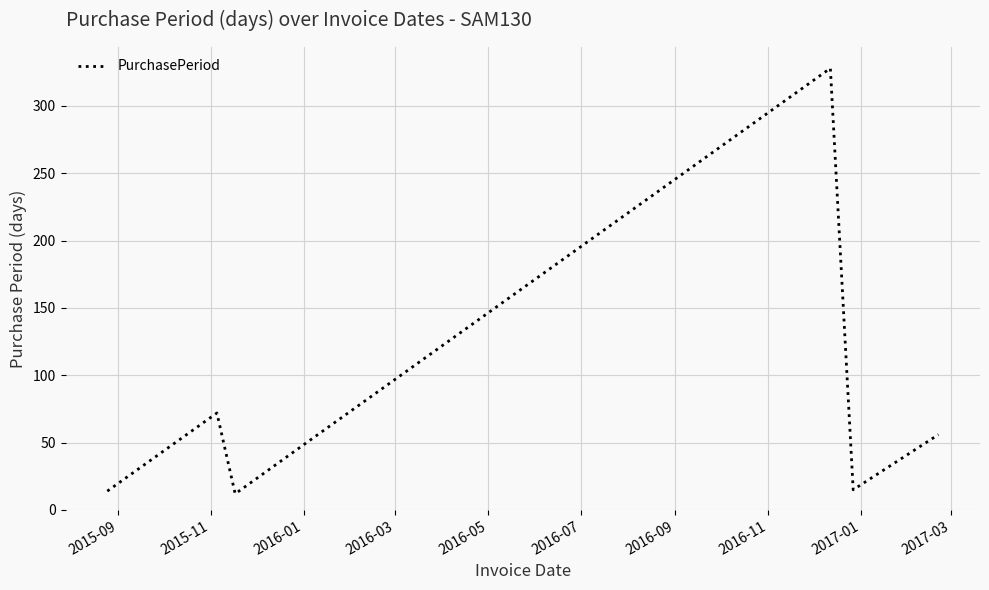

What is the maximum value shown in the chart?

328